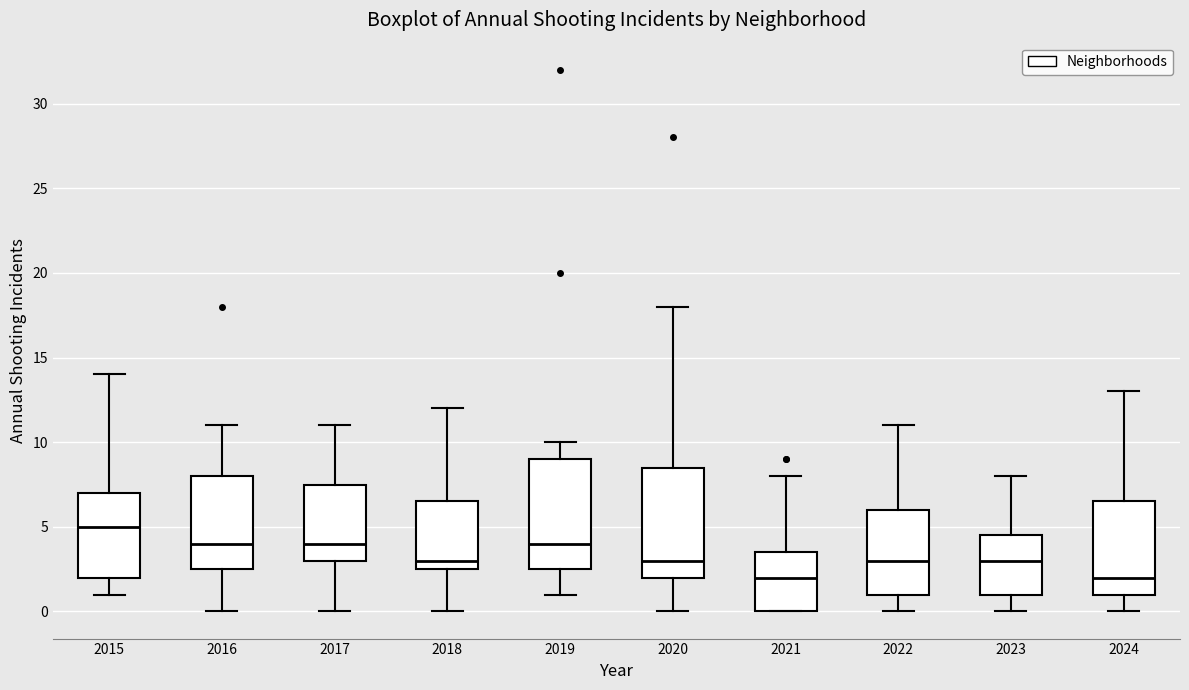

Reading left to right, transcribe this box plot: for each box, give where its median line is, the range the box spans, and where its two whiskers end, as read against the y-axis. The values are not printed on the chart, so give them approximately, as read against the axis.

2015: median 5.0, box 2.0 to 7.0, whiskers 1.0 to 14.0
2016: median 4.0, box 2.5 to 8.0, whiskers 0.0 to 11.0
2017: median 4.0, box 3.0 to 7.5, whiskers 0.0 to 11.0
2018: median 3.0, box 2.5 to 6.5, whiskers 0.0 to 12.0
2019: median 4.0, box 2.5 to 9.0, whiskers 1.0 to 10.0
2020: median 3.0, box 2.0 to 8.5, whiskers 0.0 to 18.0
2021: median 2.0, box 0.0 to 3.5, whiskers 0.0 to 8.0
2022: median 3.0, box 1.0 to 6.0, whiskers 0.0 to 11.0
2023: median 3.0, box 1.0 to 4.5, whiskers 0.0 to 8.0
2024: median 2.0, box 1.0 to 6.5, whiskers 0.0 to 13.0